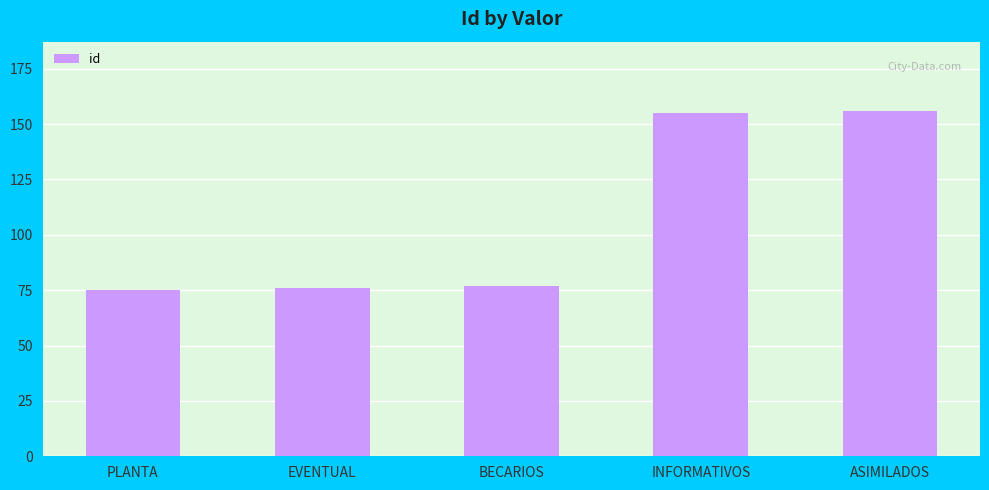

Is it true that the value at BECARIOS is 126?

False